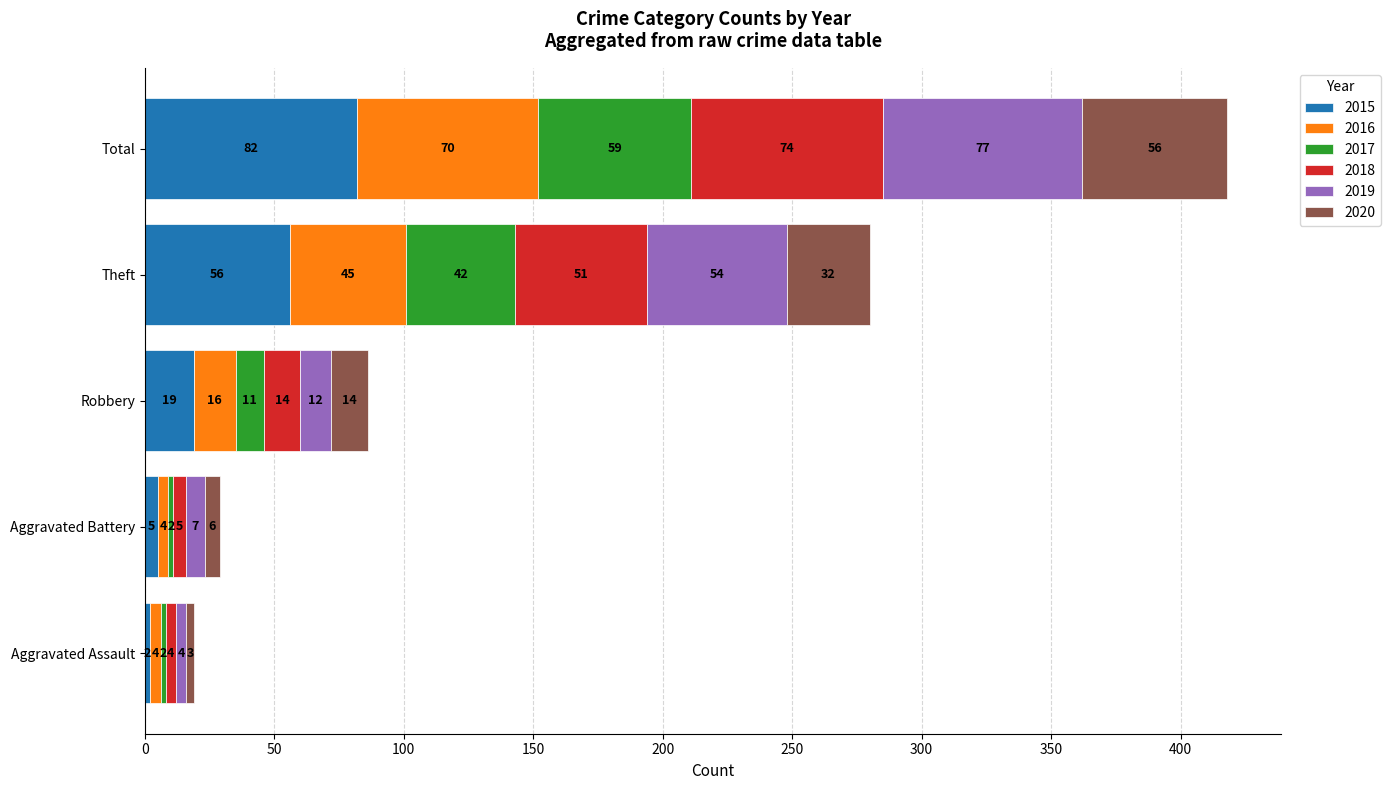

Count the number of categories in the chart.

5